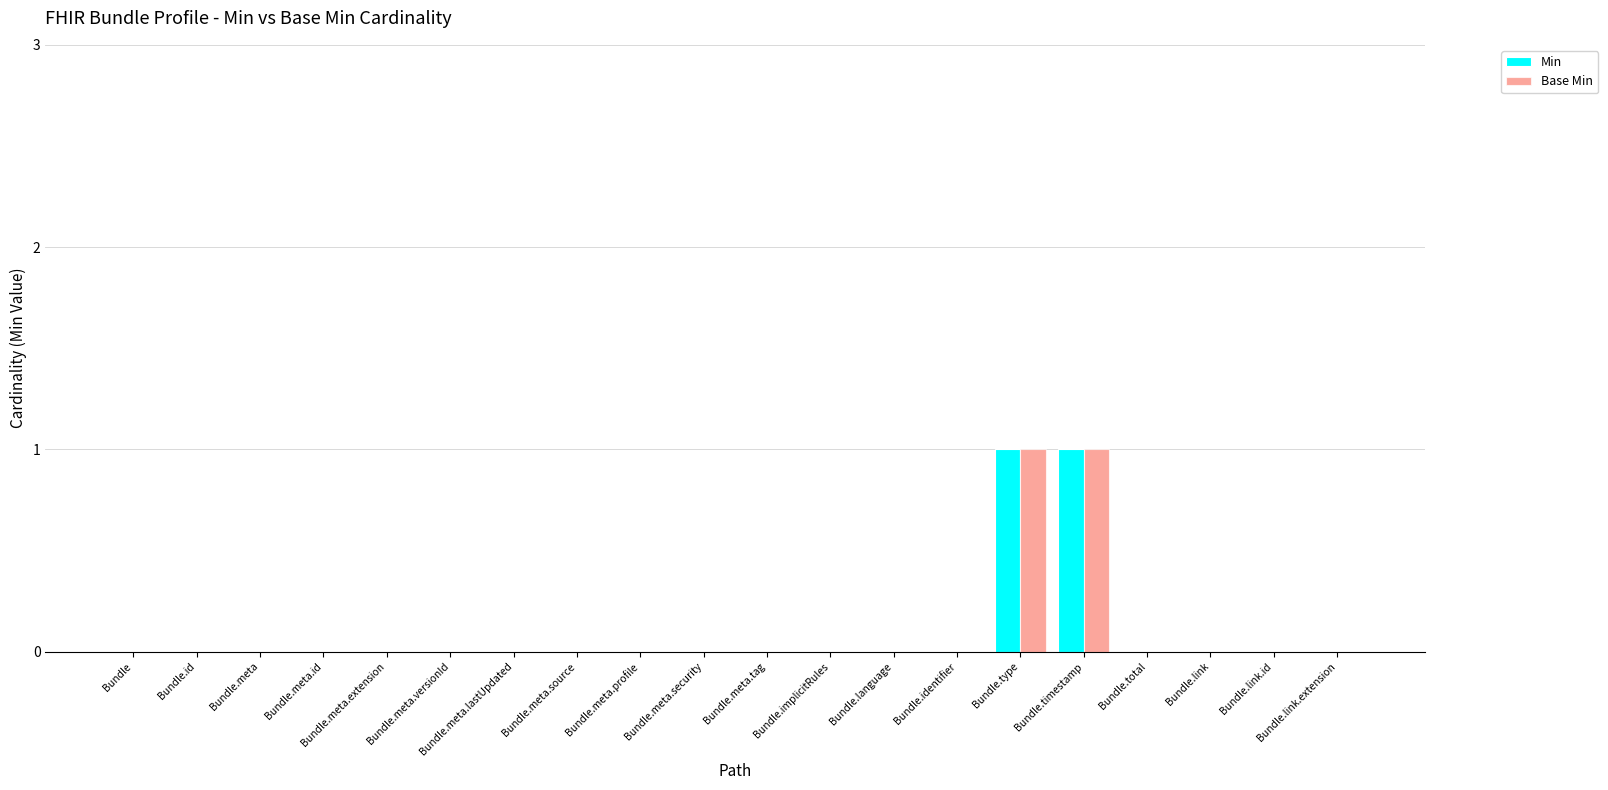

Does the chart contain stacked bars?

No